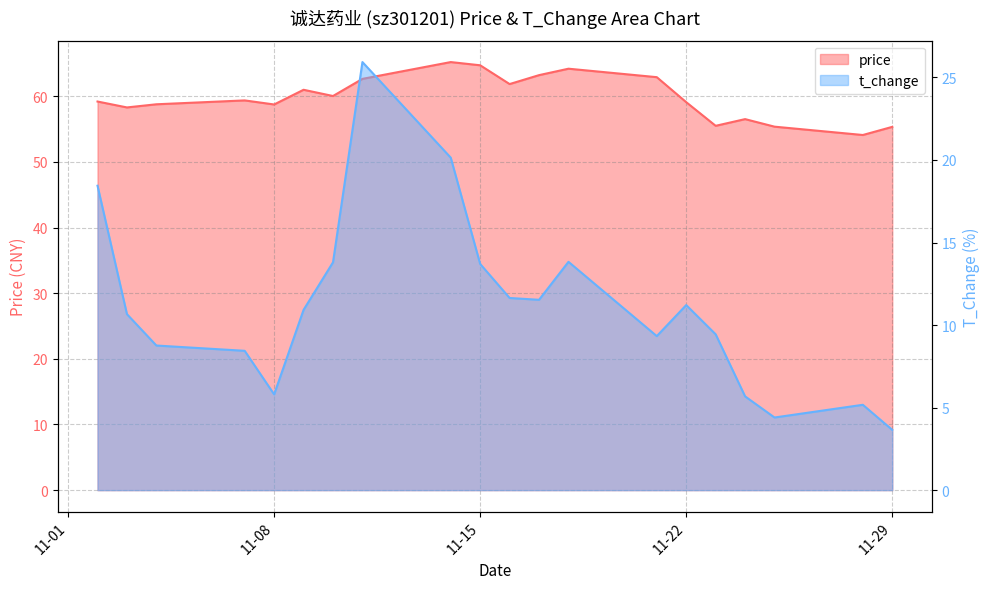

Which has a higher value, 2022-11-11 or 2022-11-04?

2022-11-11